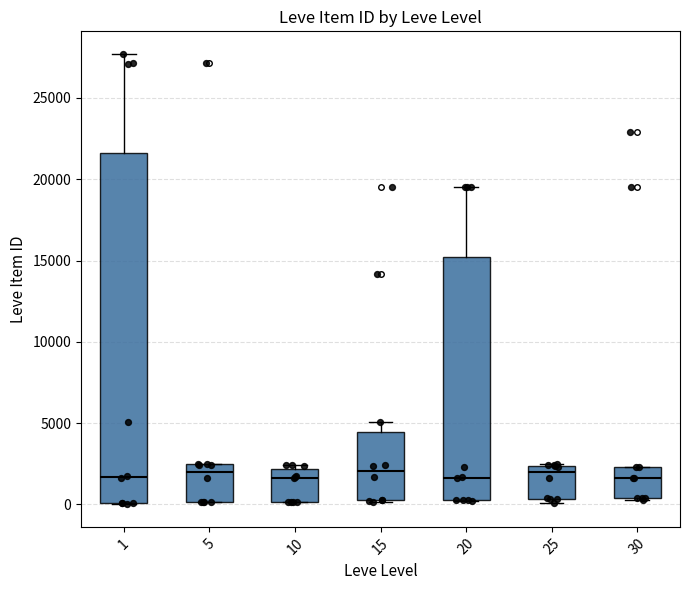

Which box is the tallest, from its lower edge to its upper edge?

1